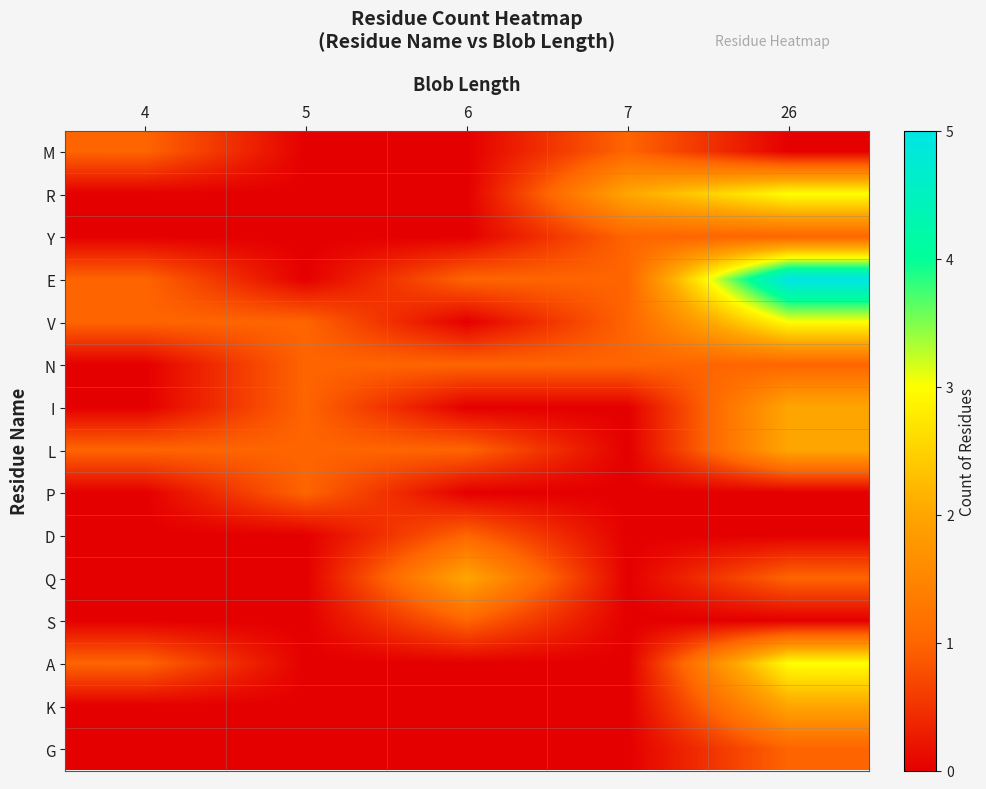

Which series has the largest range (max minus min)?

E